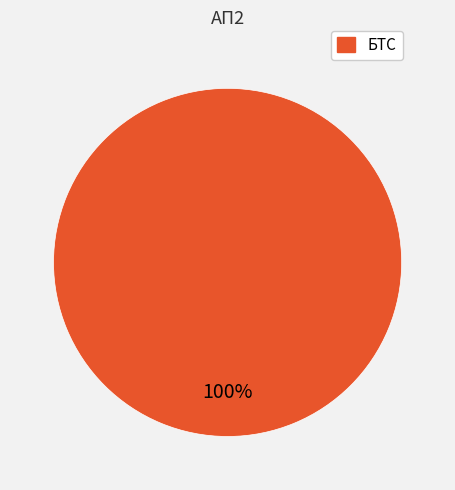

Which slice represents more than half of the pie?

БТС